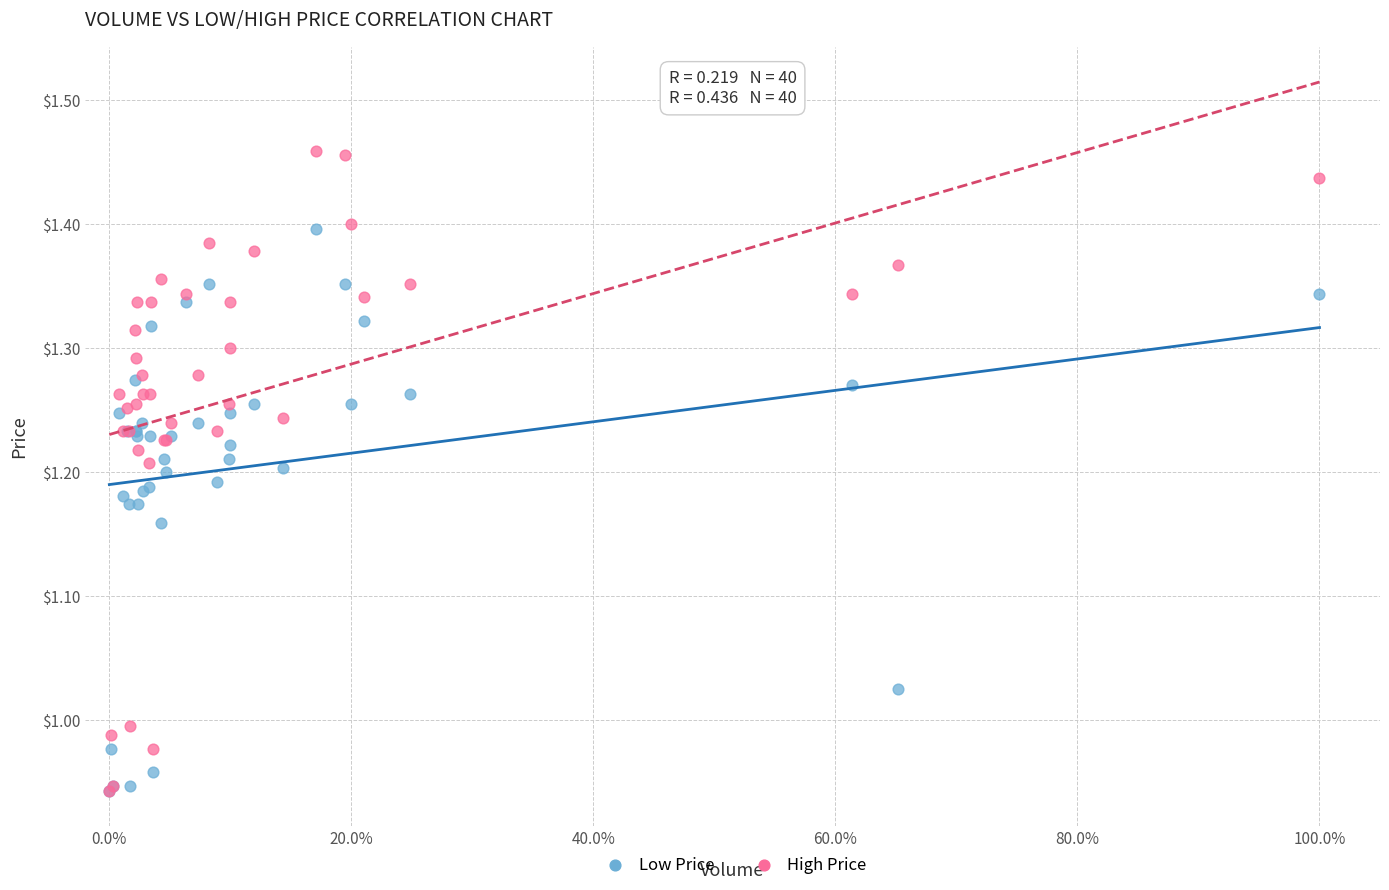

What are all the series names shown in the legend?

Low Price, High Price